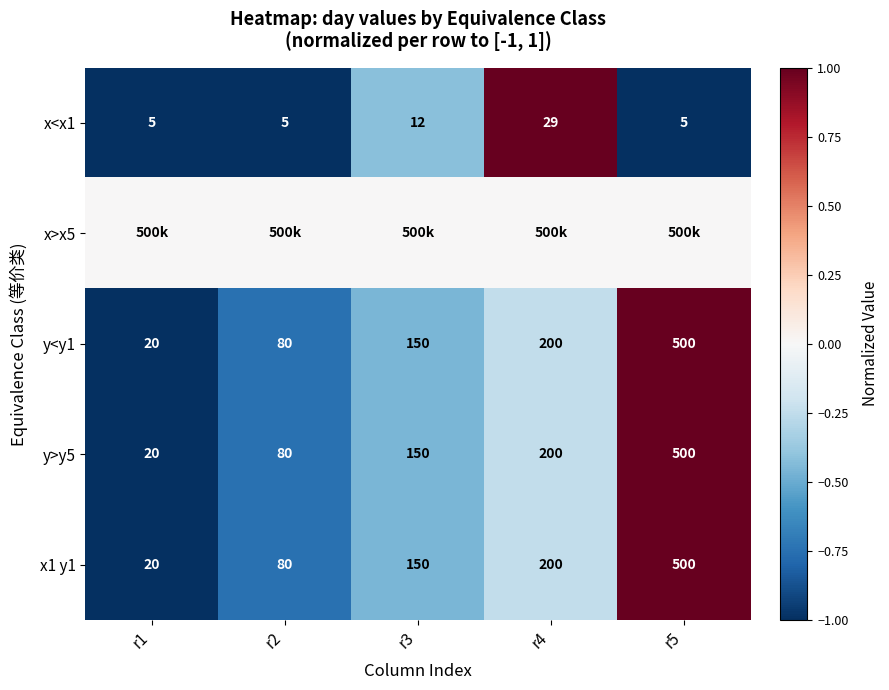

Which label corresponds to the largest value in the chart?

r4